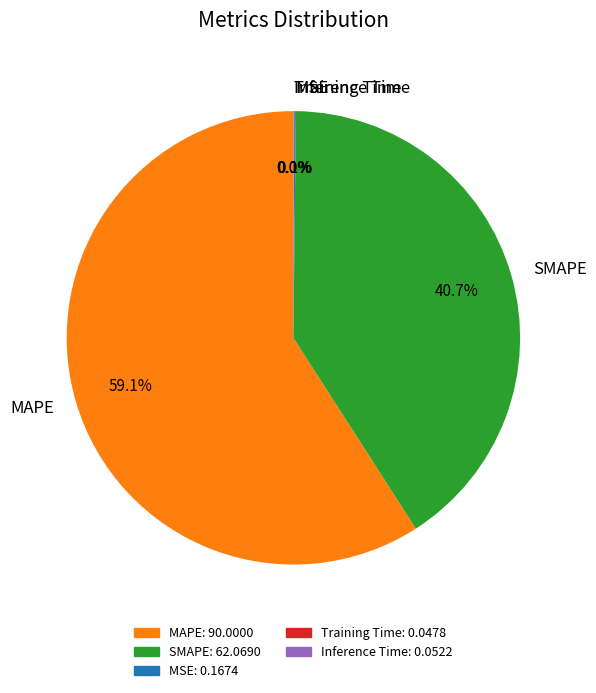

To the nearest percent, what percentage of the pie is SMAPE?

41%